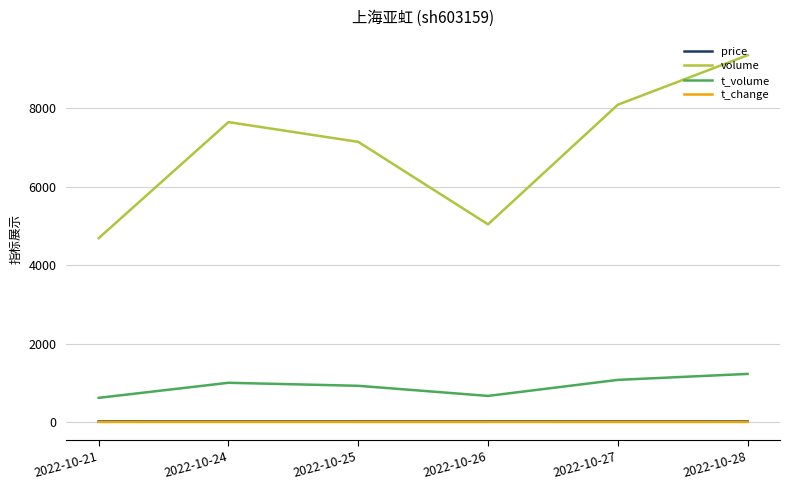

True or false: t_volume and price cross at least once.

False